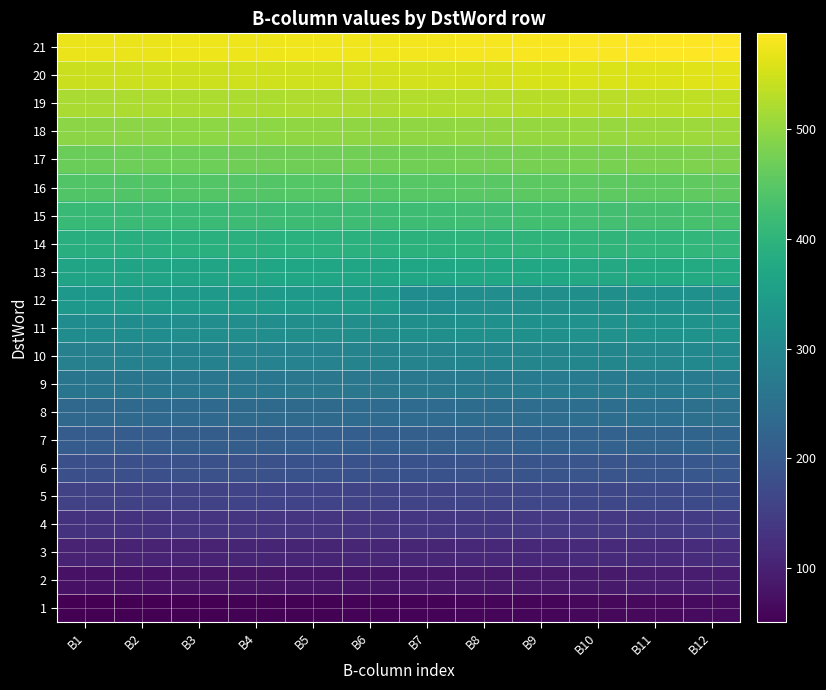

Reading left to right, transcribe all the data shown in this chart.

1: B1=51	B2=52	B3=53	B4=54	B5=55	B6=56	B7=57	B8=59	B9=61	B10=63	B11=65	B12=67
2: B1=77	B2=78	B3=79	B4=80	B5=81	B6=82	B7=83	B8=85	B9=87	B10=89	B11=91	B12=93
3: B1=103	B2=104	B3=105	B4=106	B5=107	B6=108	B7=109	B8=111	B9=113	B10=115	B11=117	B12=119
4: B1=129	B2=130	B3=131	B4=132	B5=133	B6=134	B7=135	B8=137	B9=139	B10=141	B11=143	B12=145
5: B1=155	B2=156	B3=157	B4=158	B5=159	B6=160	B7=161	B8=163	B9=165	B10=167	B11=169	B12=171
6: B1=181	B2=182	B3=183	B4=184	B5=185	B6=186	B7=187	B8=189	B9=191	B10=193	B11=195	B12=197
7: B1=207	B2=208	B3=209	B4=210	B5=211	B6=212	B7=213	B8=215	B9=217	B10=219	B11=221	B12=223
8: B1=233	B2=234	B3=235	B4=236	B5=237	B6=238	B7=239	B8=241	B9=243	B10=245	B11=247	B12=249
9: B1=259	B2=260	B3=261	B4=262	B5=263	B6=264	B7=265	B8=267	B9=269	B10=271	B11=273	B12=275
10: B1=285	B2=286	B3=287	B4=288	B5=289	B6=290	B7=291	B8=293	B9=295	B10=297	B11=299	B12=301
11: B1=311	B2=312	B3=313	B4=314	B5=315	B6=316	B7=317	B8=319	B9=321	B10=323	B11=325	B12=327
12: B1=337	B2=338	B3=339	B4=340	B5=341	B6=342	B7=311	B8=313	B9=315	B10=317	B11=319	B12=321
13: B1=363	B2=364	B3=365	B4=366	B5=367	B6=368	B7=369	B8=371	B9=373	B10=375	B11=377	B12=379
14: B1=389	B2=390	B3=391	B4=392	B5=393	B6=394	B7=395	B8=397	B9=399	B10=401	B11=403	B12=405
15: B1=415	B2=416	B3=417	B4=418	B5=419	B6=420	B7=421	B8=423	B9=425	B10=427	B11=429	B12=431
16: B1=441	B2=442	B3=443	B4=444	B5=445	B6=446	B7=447	B8=449	B9=451	B10=453	B11=455	B12=457
17: B1=467	B2=468	B3=469	B4=470	B5=471	B6=472	B7=473	B8=475	B9=477	B10=479	B11=481	B12=483
18: B1=493	B2=494	B3=495	B4=496	B5=497	B6=498	B7=499	B8=501	B9=503	B10=505	B11=507	B12=509
19: B1=519	B2=520	B3=521	B4=522	B5=523	B6=524	B7=525	B8=527	B9=529	B10=531	B11=533	B12=535
20: B1=545	B2=546	B3=547	B4=548	B5=549	B6=550	B7=551	B8=553	B9=555	B10=557	B11=559	B12=561
21: B1=571	B2=572	B3=573	B4=574	B5=575	B6=576	B7=577	B8=579	B9=581	B10=583	B11=585	B12=587